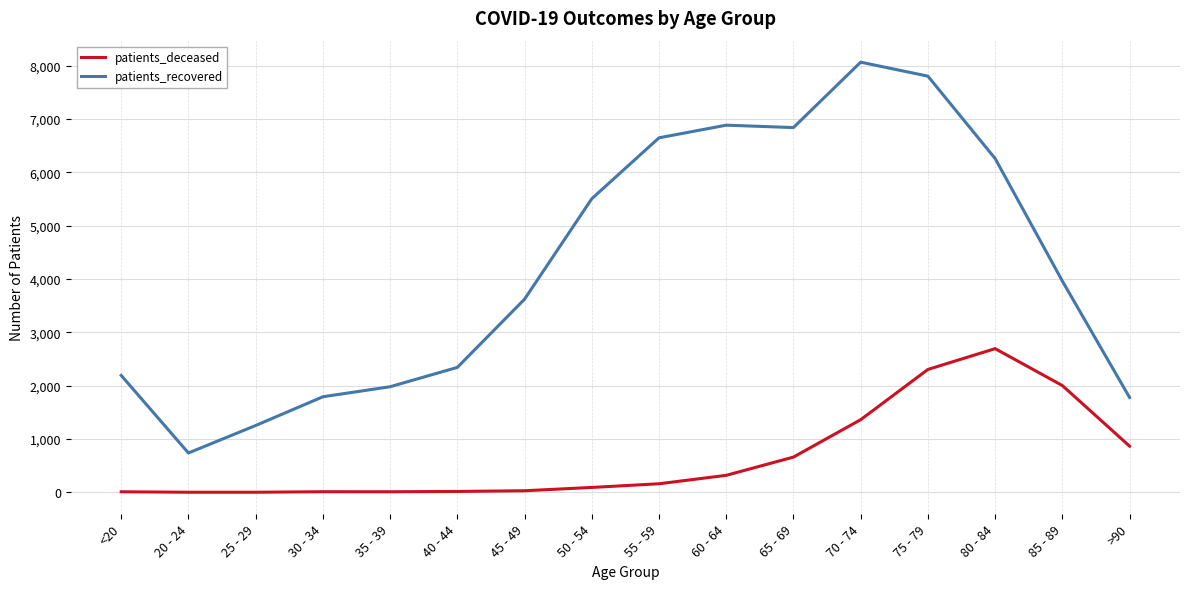

List the series in order of their peak value, highest first.

patients_recovered, patients_deceased